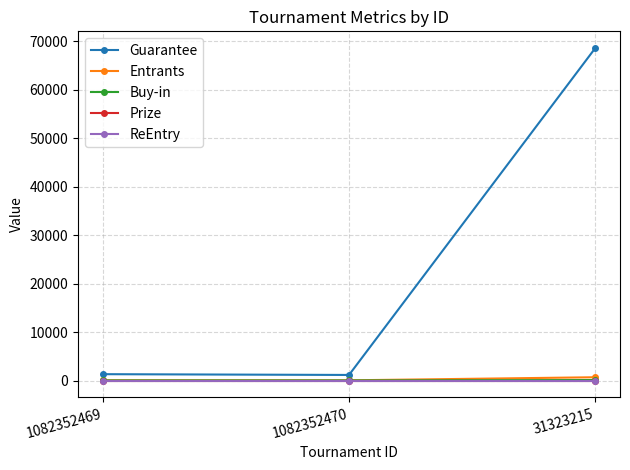

What is the label of the 2nd point from the left?

1082352470